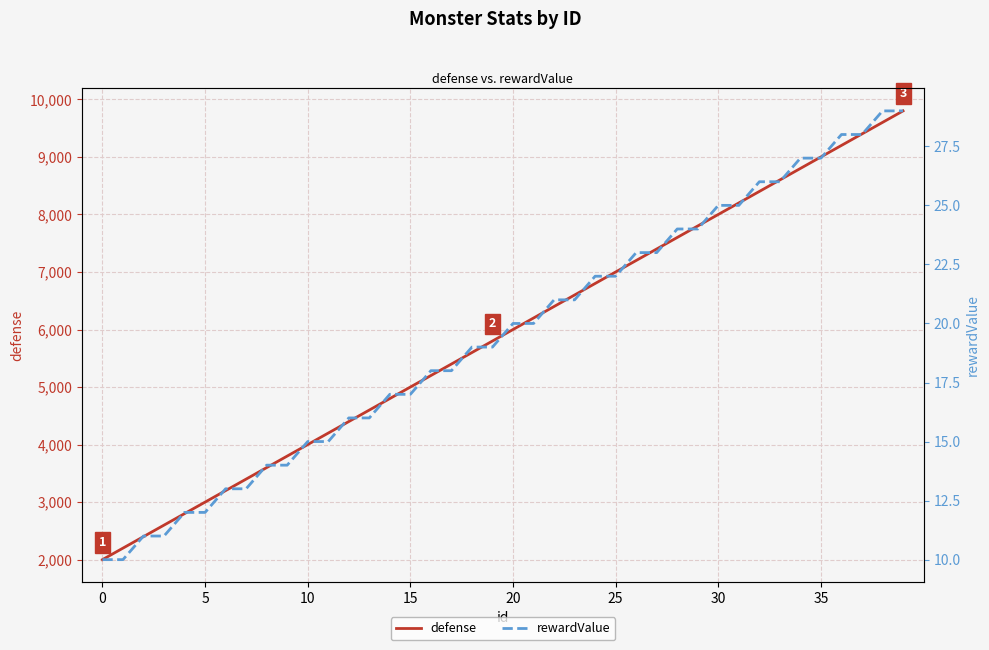

How many lines are shown in the chart?

2